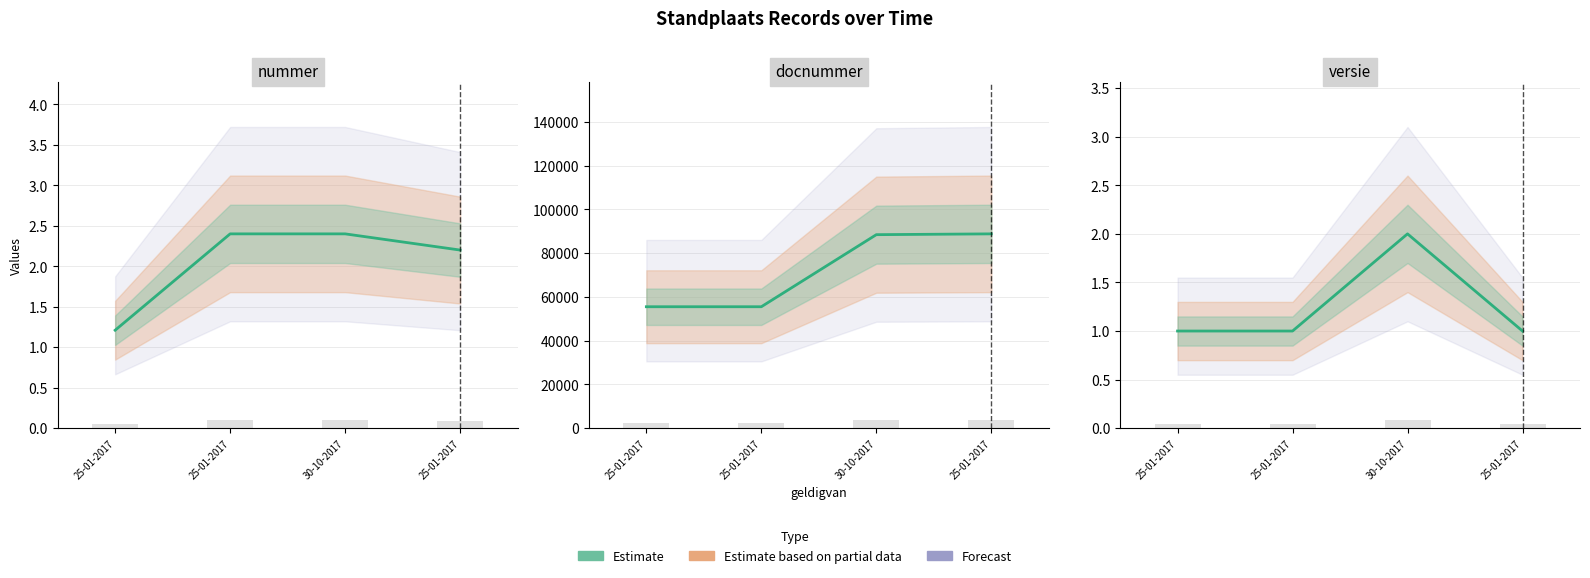

Which series has the largest range (max minus min)?

docnummer